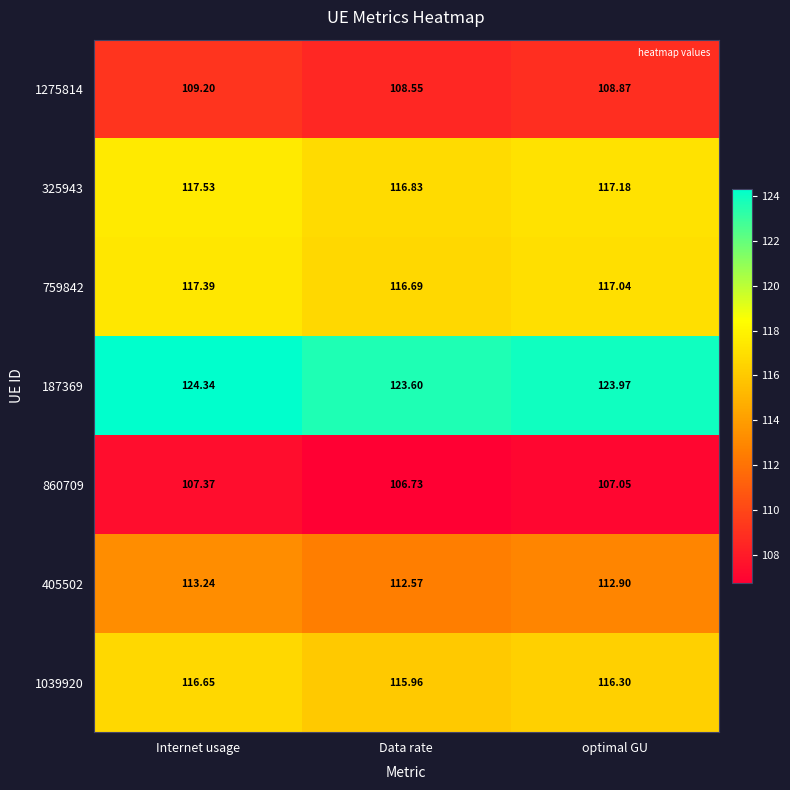

Which label corresponds to the largest value in the chart?

Internet usage